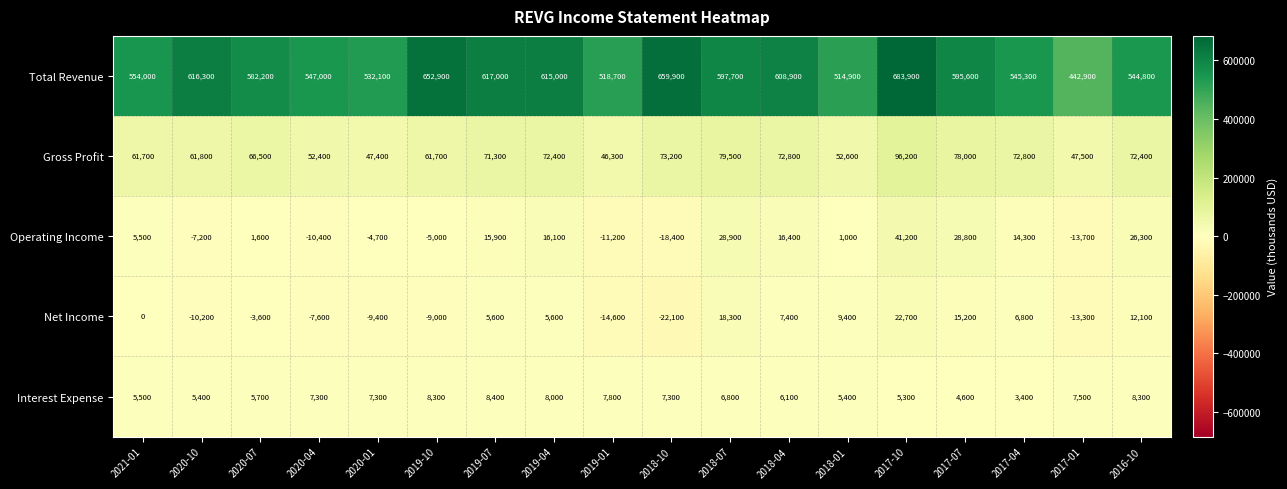

Which series has the largest range (max minus min)?

Total Revenue